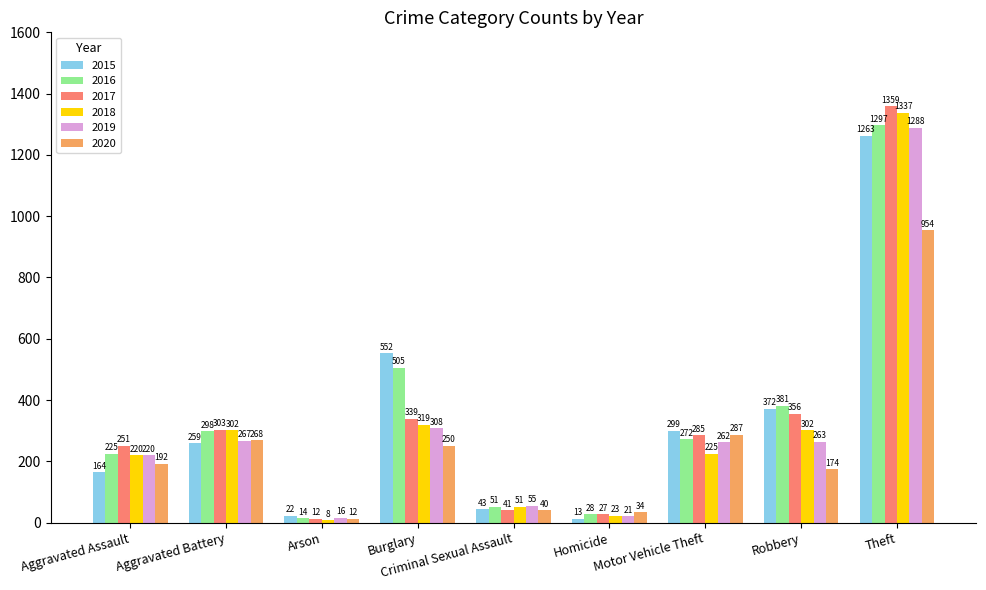

The 2015 series shows 259 at Aggravated Battery. True or false?

True